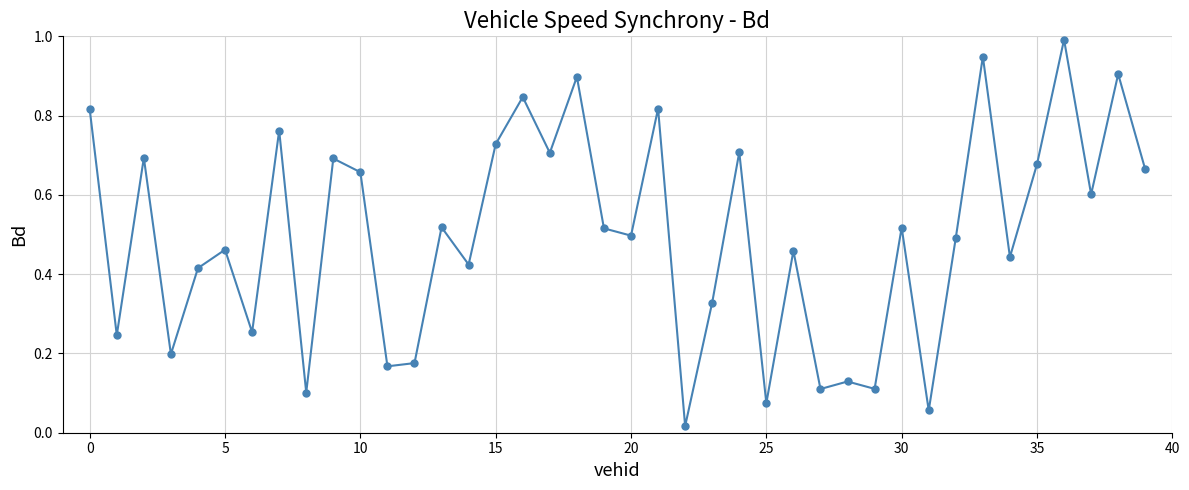

What is the maximum value shown in the chart?

1.0